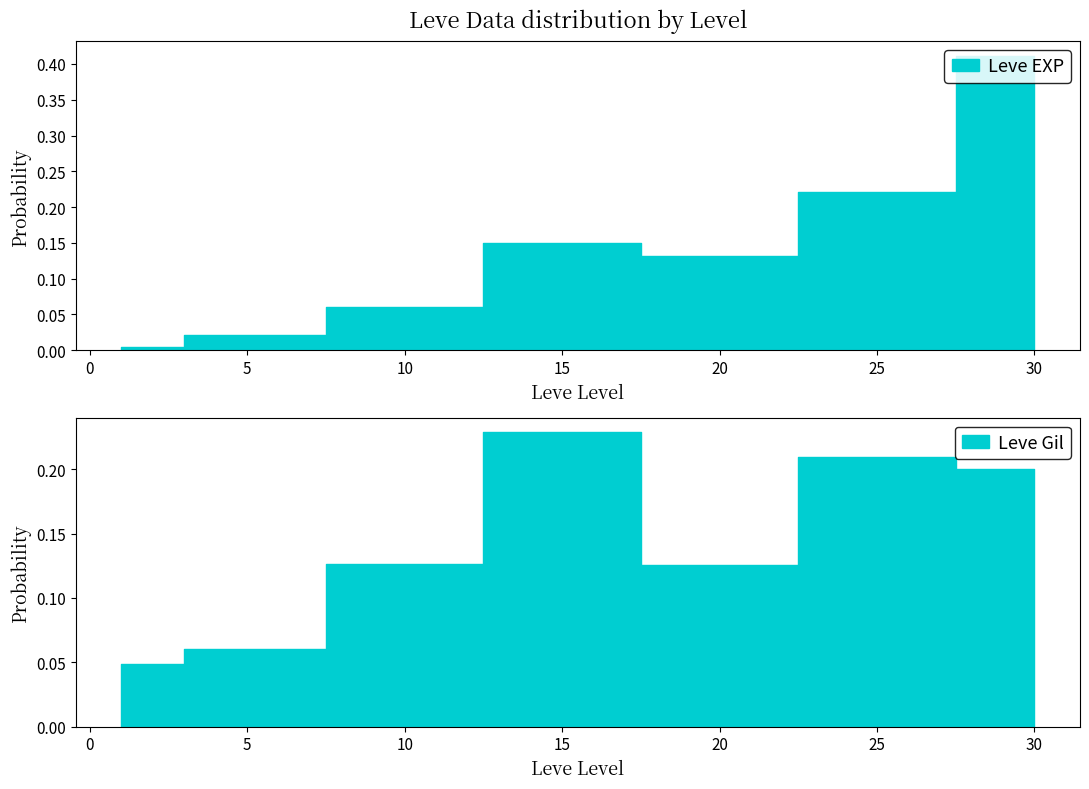

How many series are shown in this chart?

2